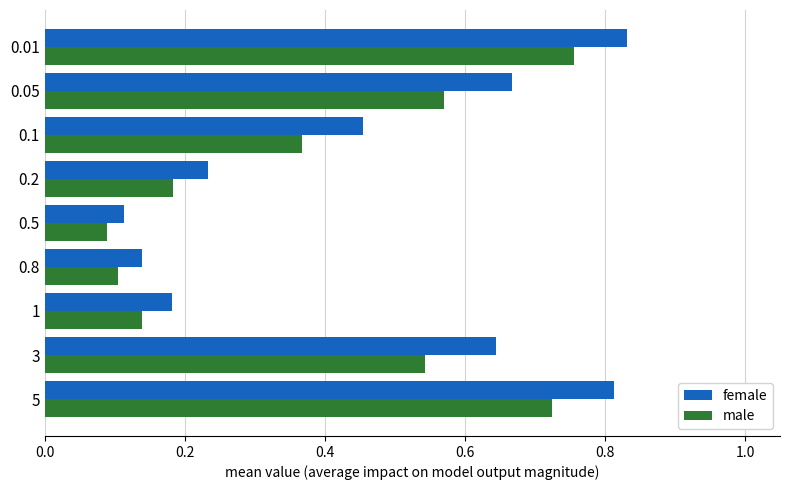

Count the female values in the range 0 to 1.

9